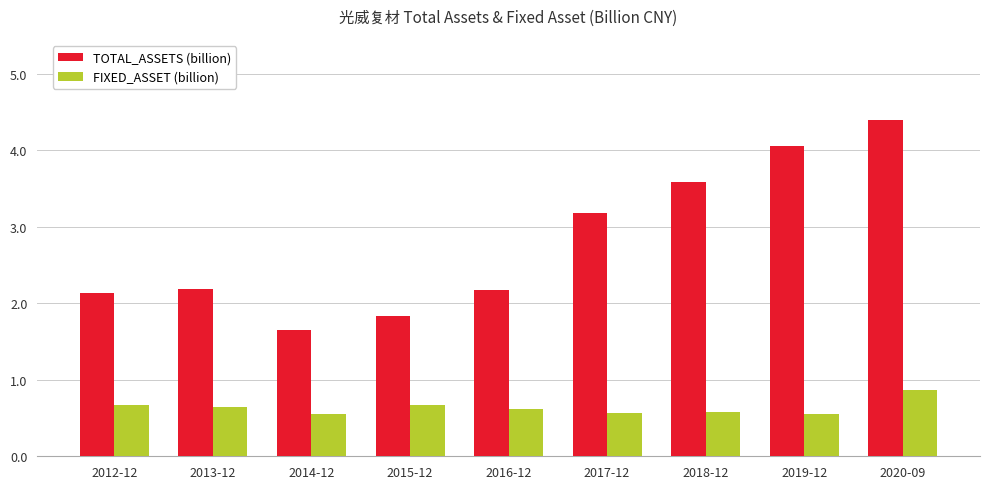

At which category is the sum across all series the highest?

2020-09